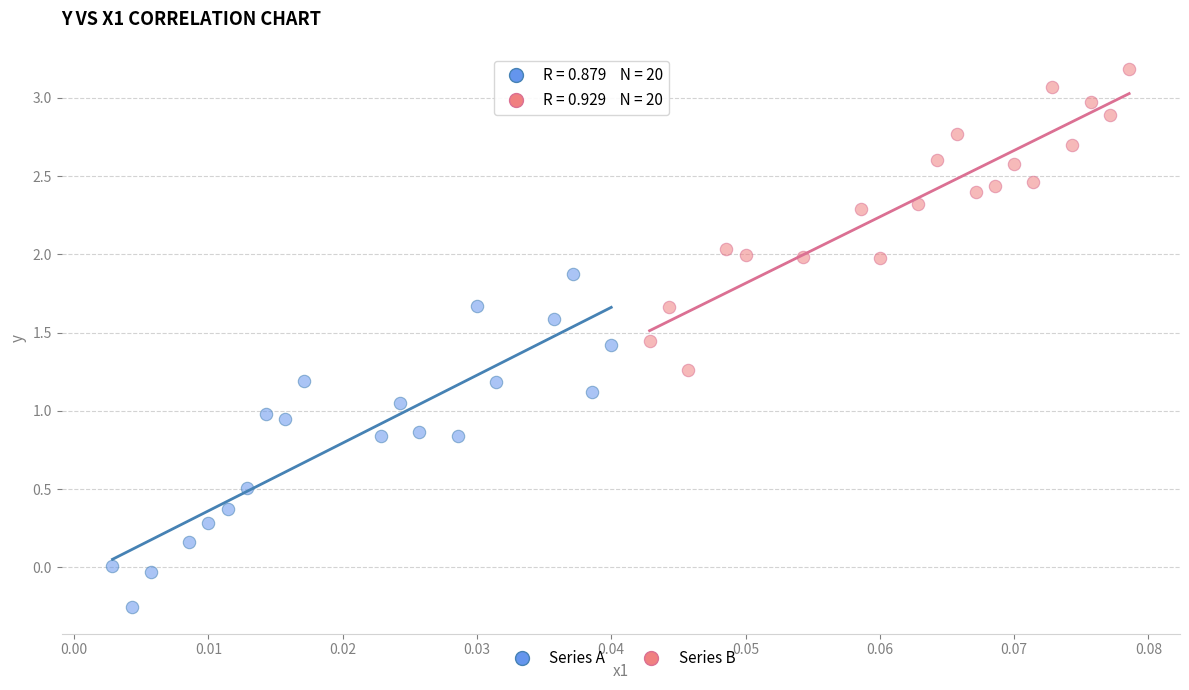

Which series contains the highest Y value?

Series B